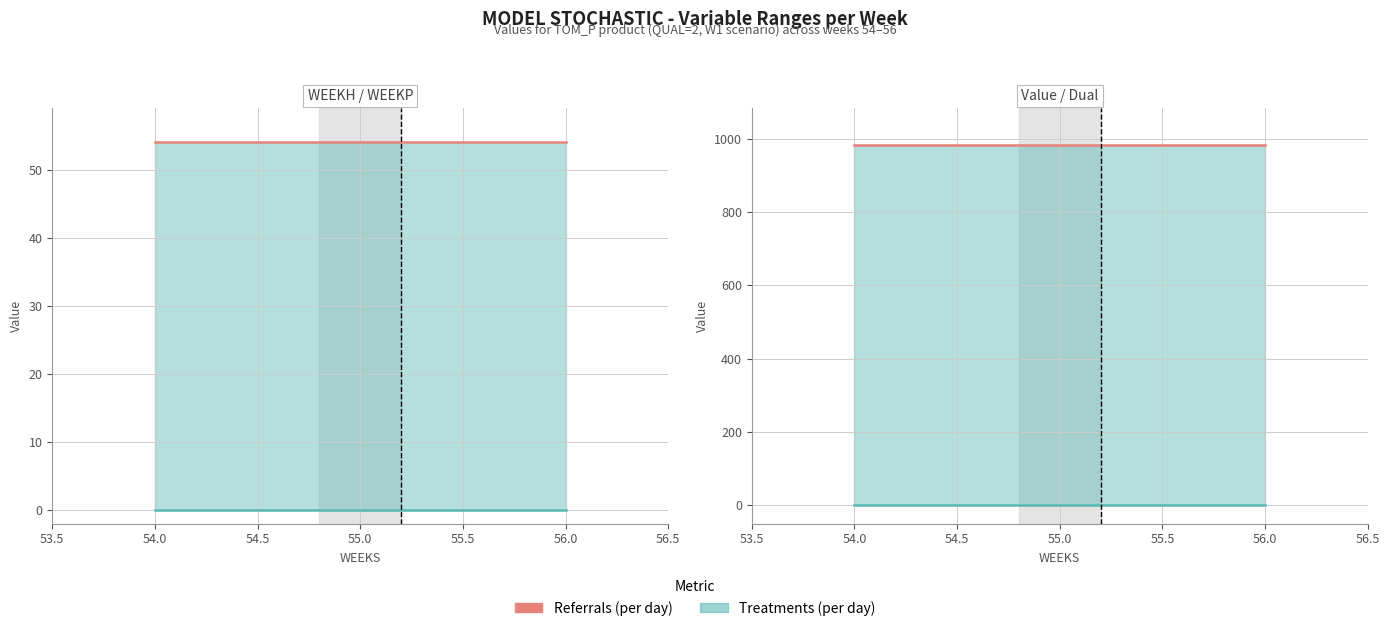

At how many categories does at least one series exceed 498?

3